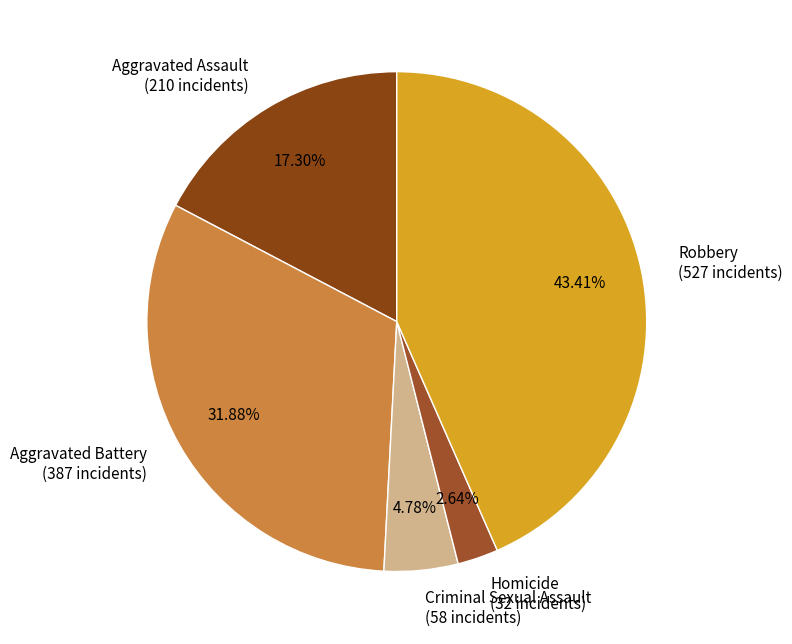

Which category has the biggest portion of the pie?

Robbery